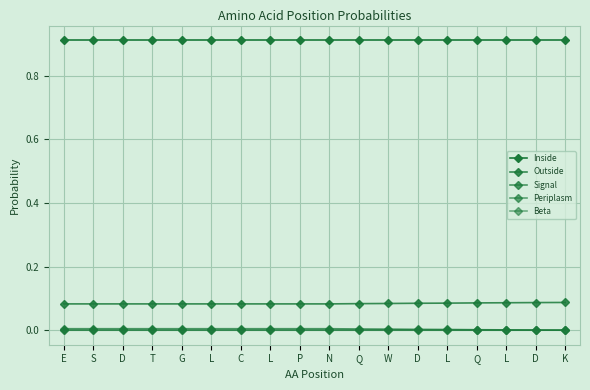

Count the number of data series in this chart.

5